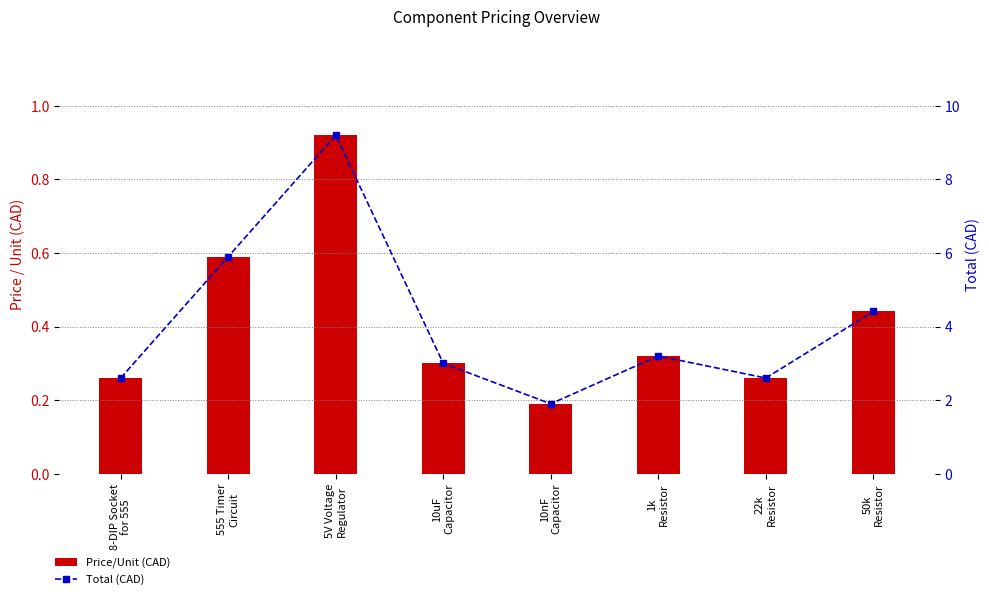

What is the difference between the Total (CAD) values at 50k
Resistor and 1k
Resistor?

1.2